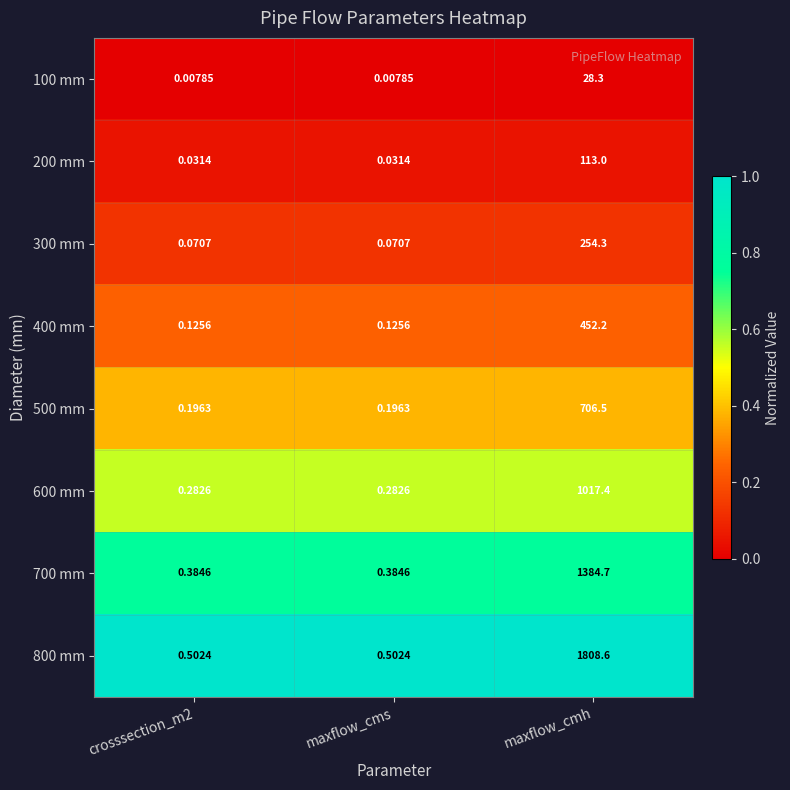

What is the maximum value shown in the chart?

1808.6